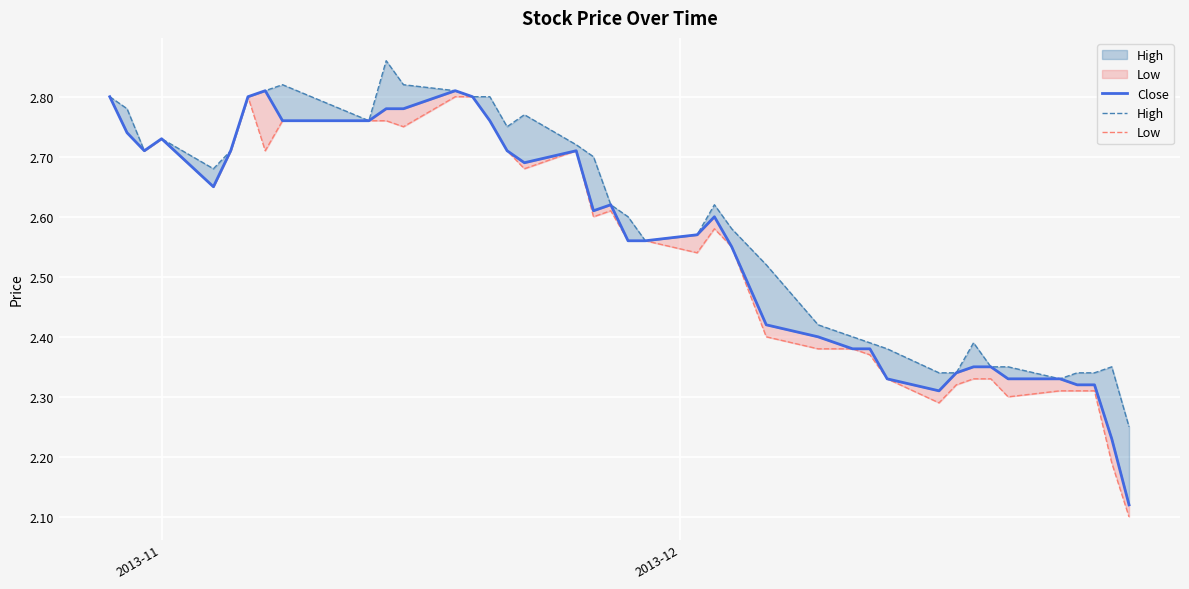

What is the maximum value shown in the chart?

2.9